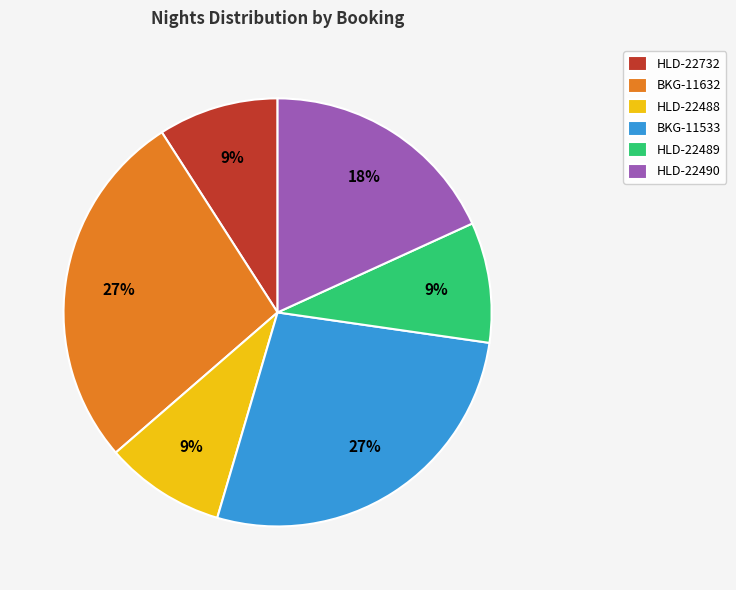

Do HLD-22488 and BKG-11632 together represent more than half of the pie?

No